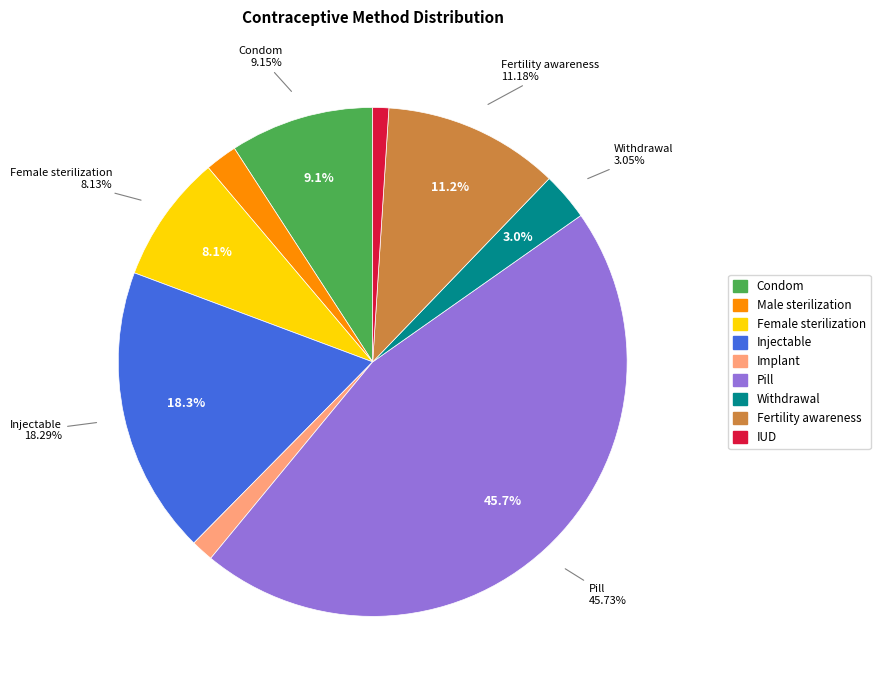

Which category has the smallest portion of the pie?

IUD